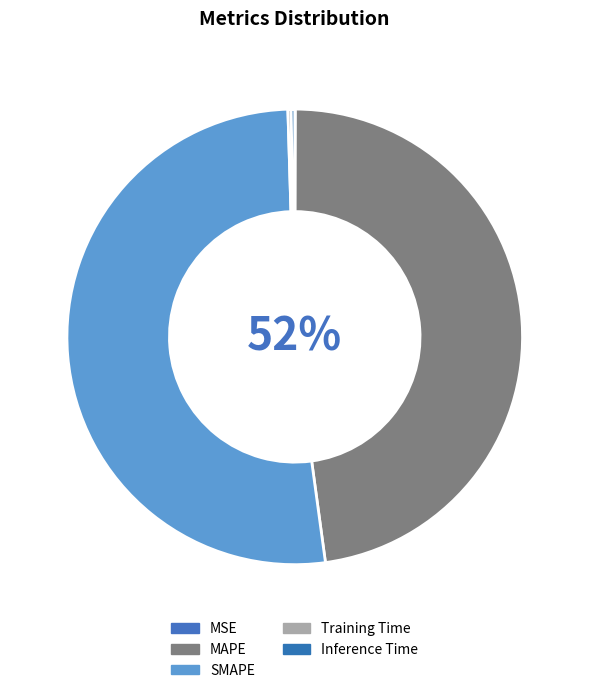

Rank the categories by value from lowest to highest.

MSE, Training Time, Inference Time, MAPE, SMAPE